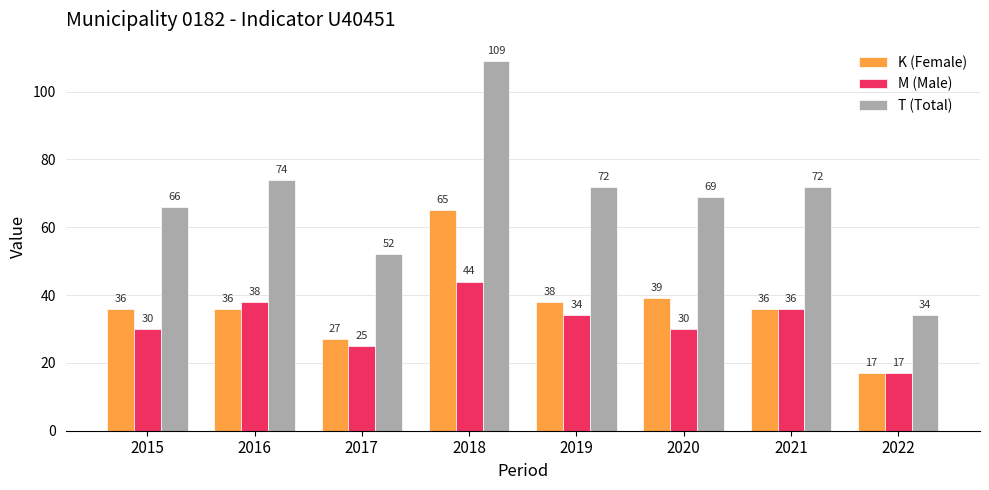

What is the difference between the M (Male) values at 2017 and 2022?

8